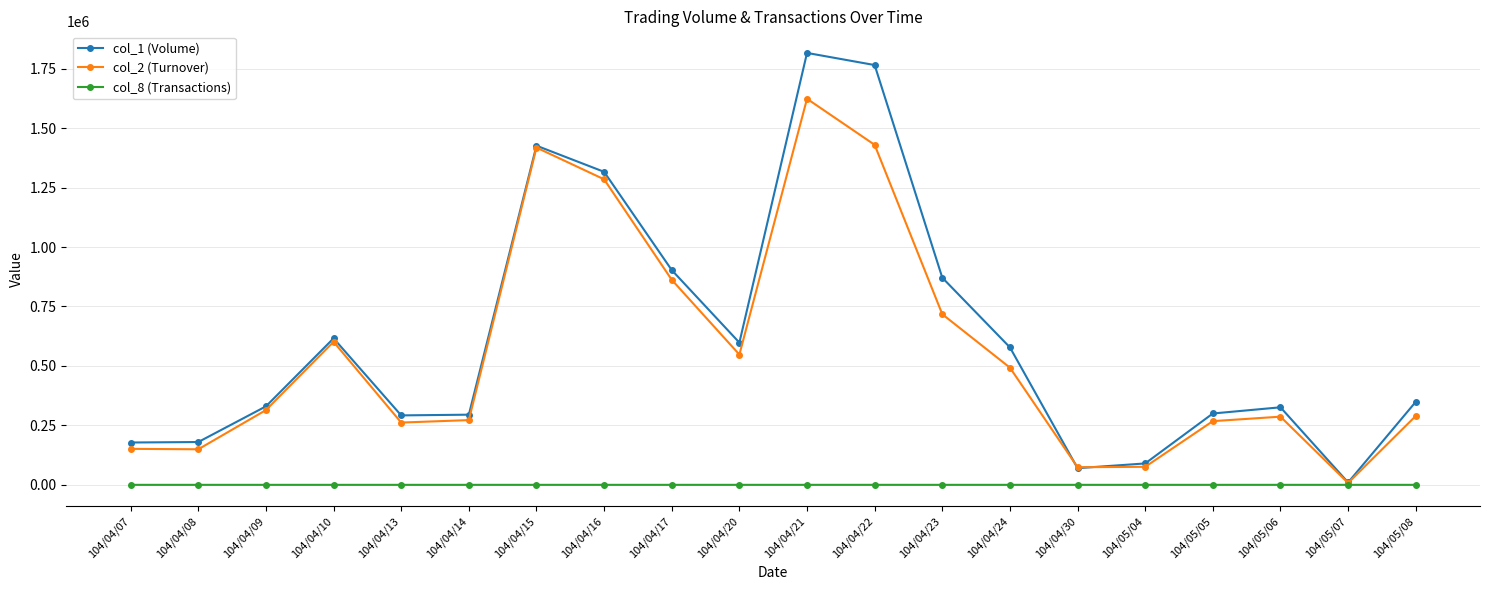

The value of col_1 (Volume) at 104/04/14 is 65103. True or false?

False